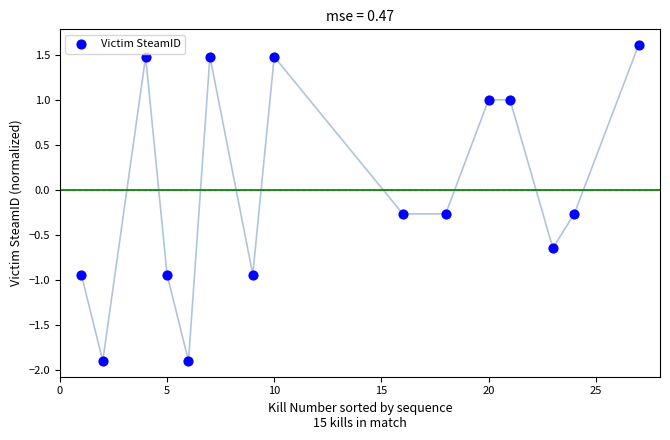

What is the range of X values (max minus min)?

26.0